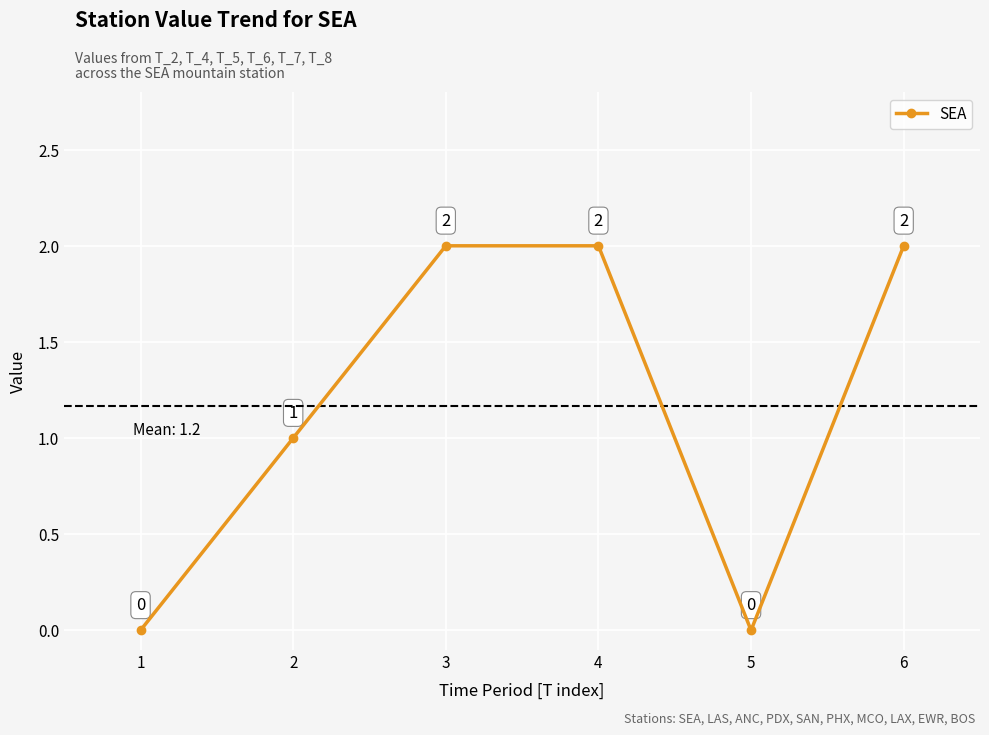

What is the value of the 2nd point from the left?

1